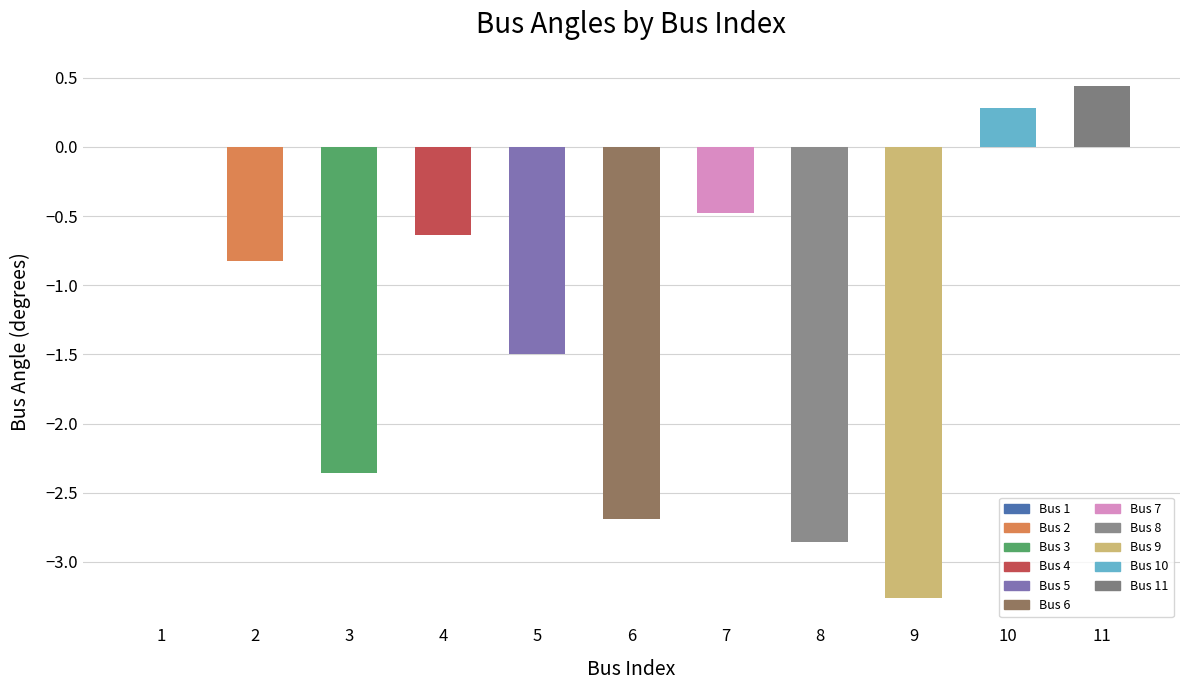

What is the sum of all values?

-13.9